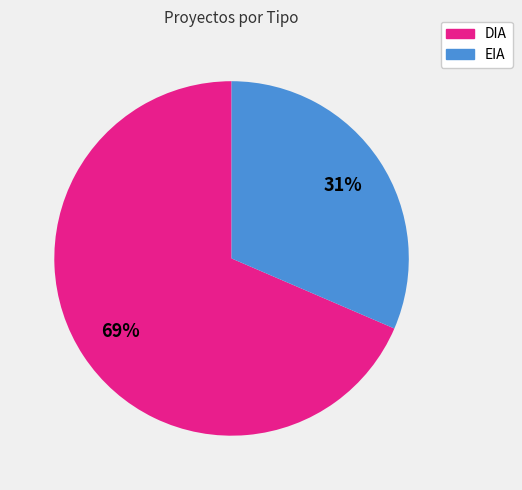

The DIA slice represents 75% of the pie. True or false?

False